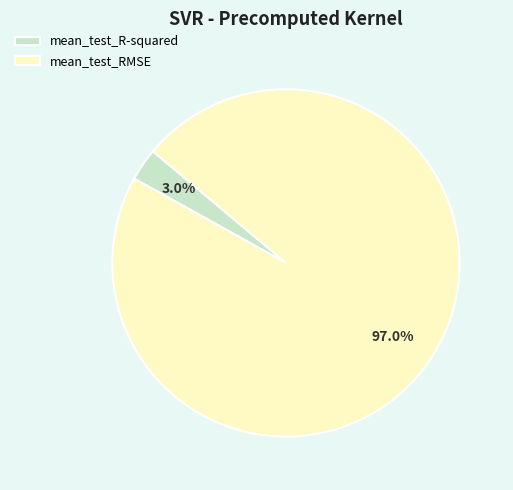

Which has a higher value, mean_test_RMSE or mean_test_R-squared?

mean_test_RMSE